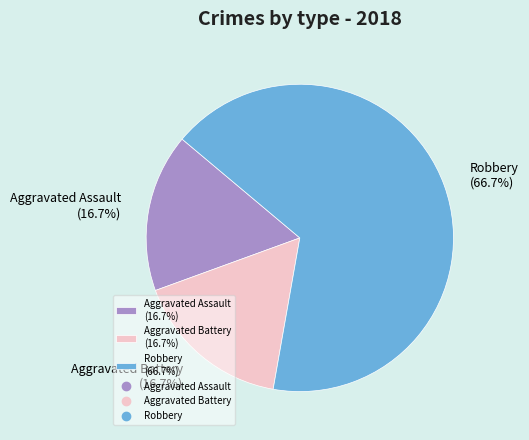

Which slice is the largest?

Robbery (66.7%)